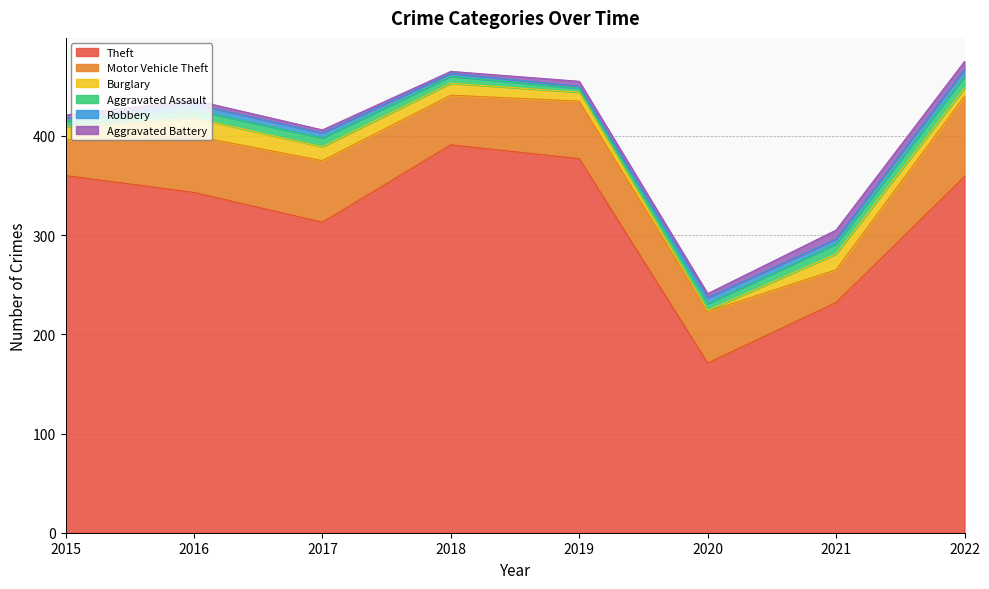

Reading left to right, extract all data points from this chart.

Theft: 2015=360	2016=343	2017=313	2018=391	2019=377	2020=171	2021=232	2022=359
Motor Vehicle Theft: 2015=36	2016=57	2017=62	2018=50	2019=58	2020=52	2021=33	2022=81
Burglary: 2015=13	2016=18	2017=14	2018=12	2019=9	2020=1	2021=16	2022=8
Aggravated Assault: 2015=6	2016=8	2017=9	2018=7	2019=4	2020=7	2021=10	2022=12
Robbery: 2015=3	2016=6	2017=5	2018=3	2019=2	2020=6	2021=5	2022=7
Aggravated Battery: 2015=3	2016=4	2017=3	2018=2	2019=5	2020=4	2021=9	2022=8